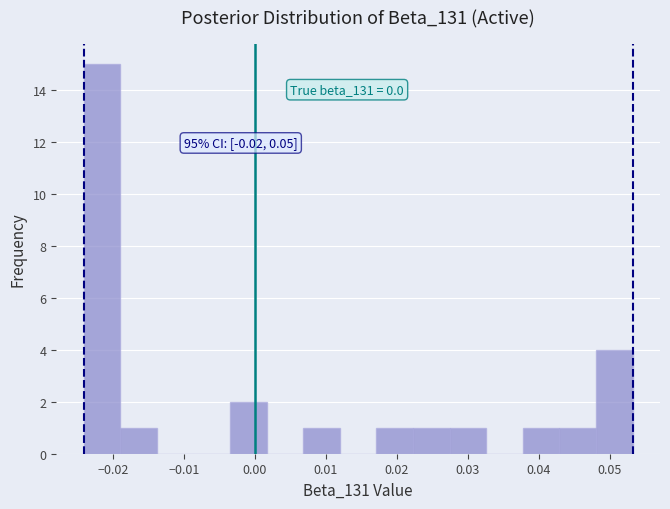

Which range on the x-axis has the tallest bar?

-0.024 to -0.019